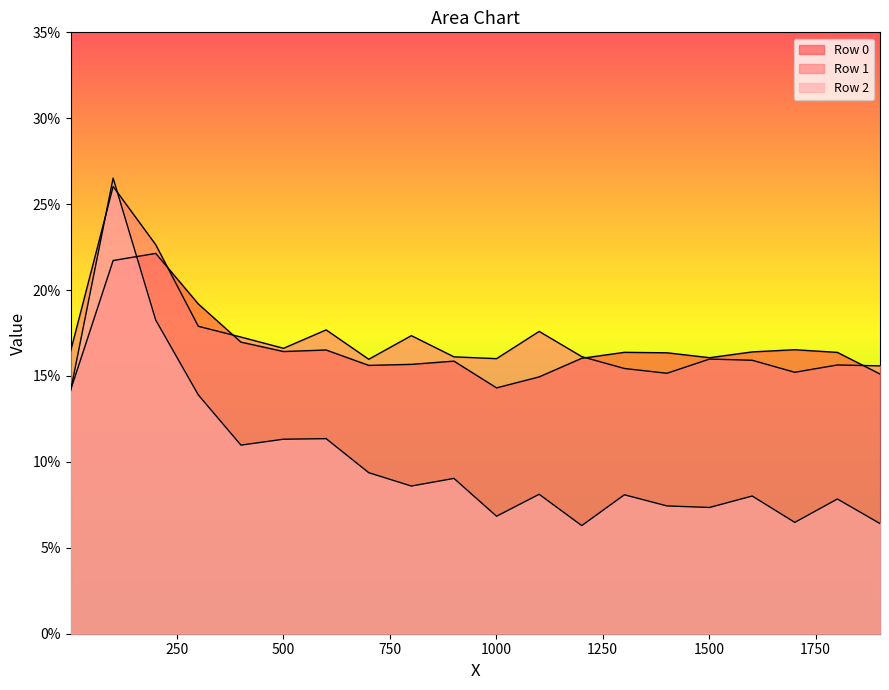

Is the value of Row 1 at 1201 greater than the value of Row 2 at 401?

Yes